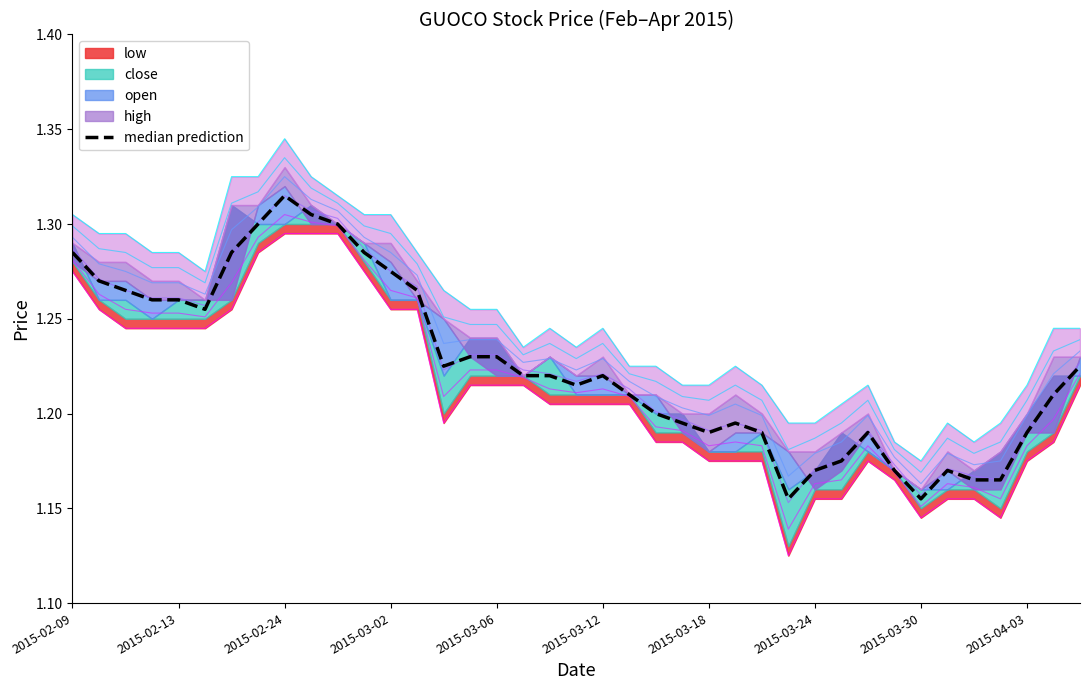

True or false: open and high cross at least once.

False